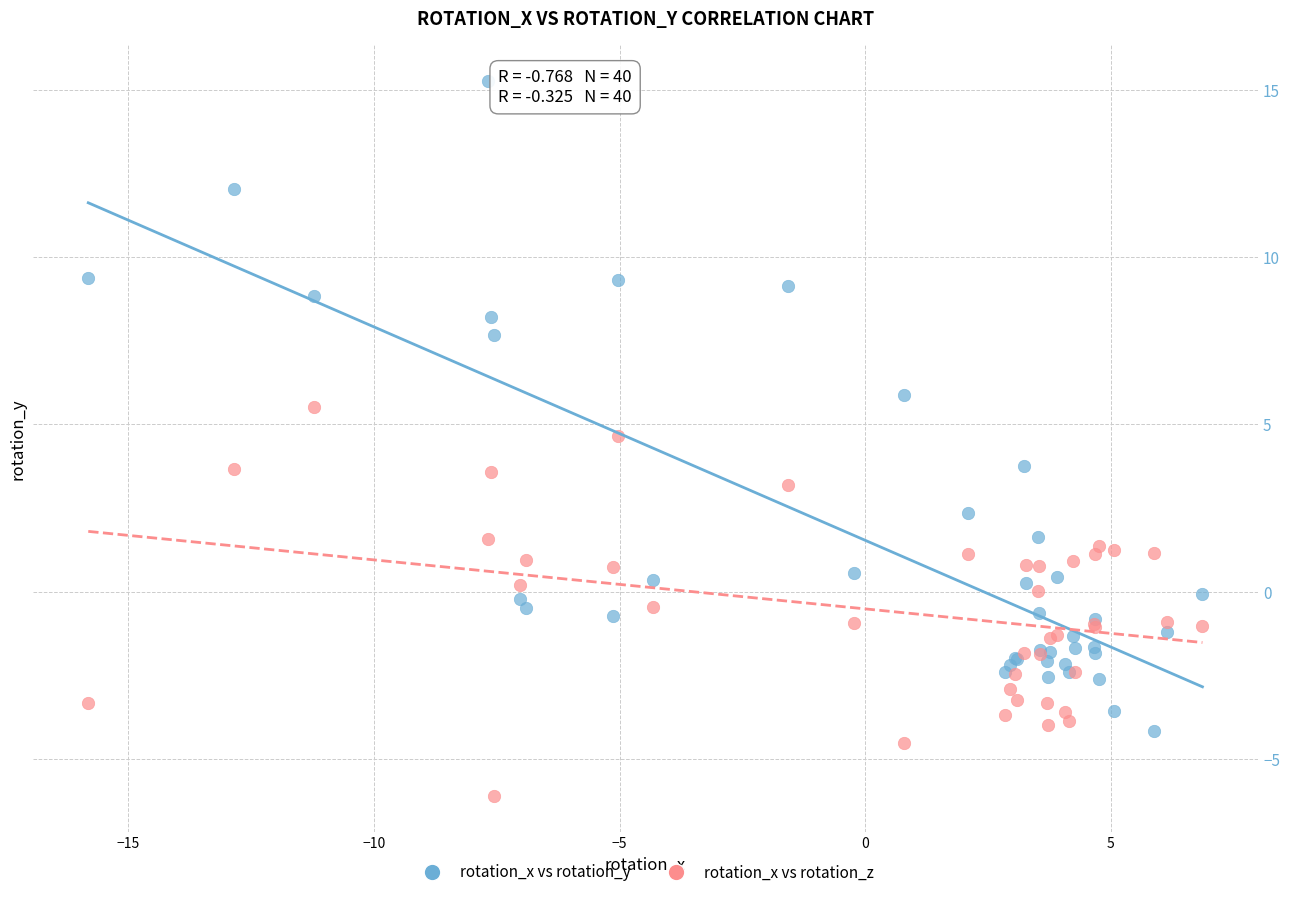

Which series has the largest Y range (max minus min)?

rotation_x vs rotation_y